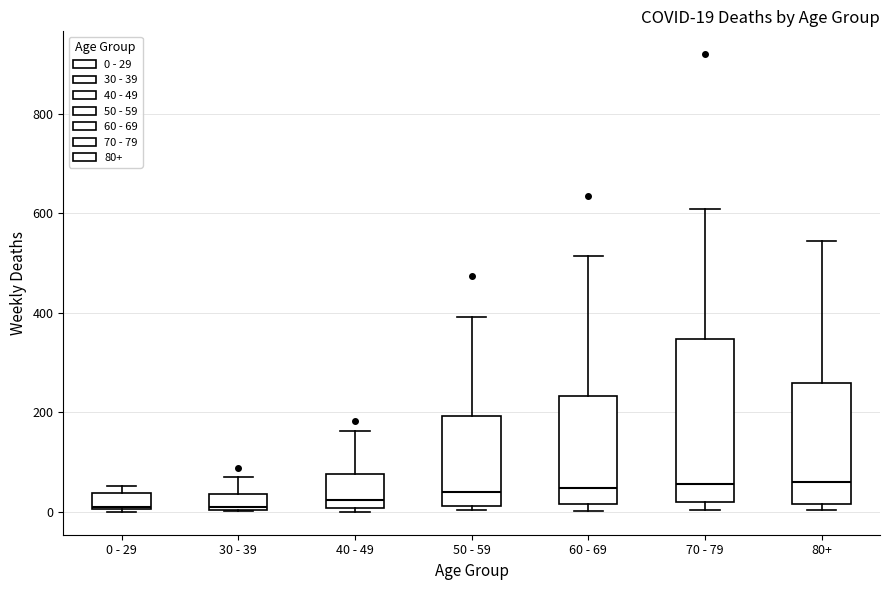

Which box is the tallest, from its lower edge to its upper edge?

70 - 79